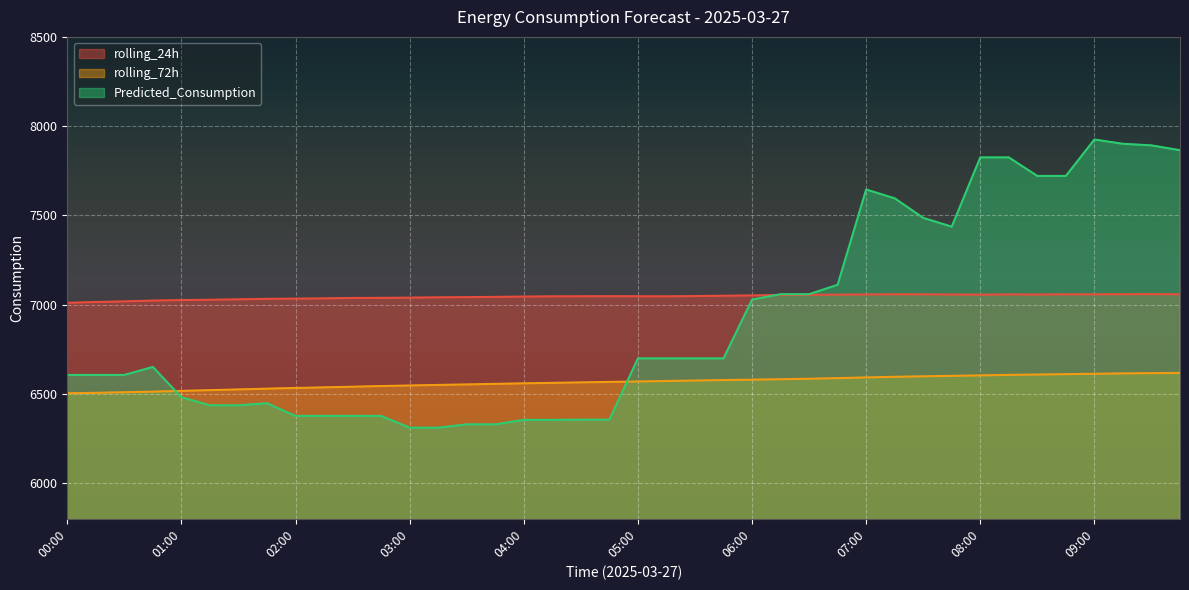

Is the value of rolling_24h at 07:30 greater than the value of Predicted_Consumption at 07:45?

No